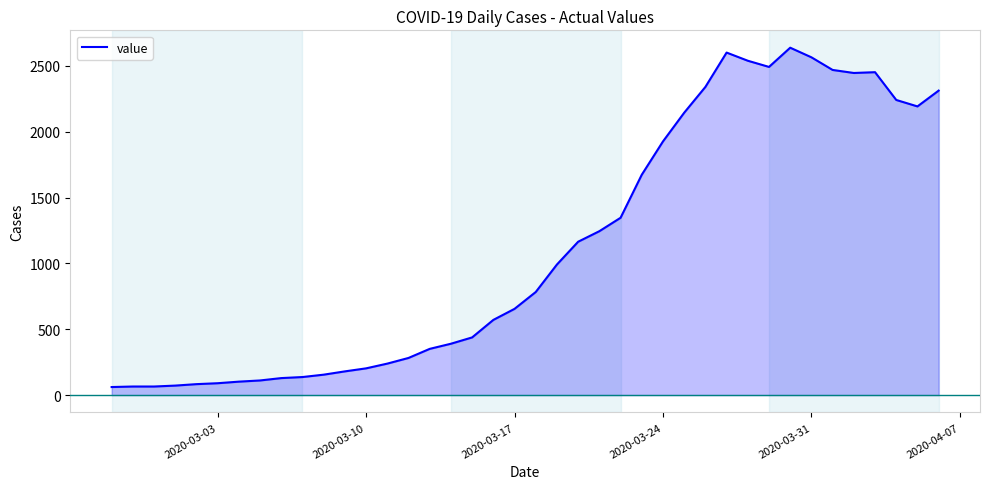

What is the minimum value shown in the chart?

61